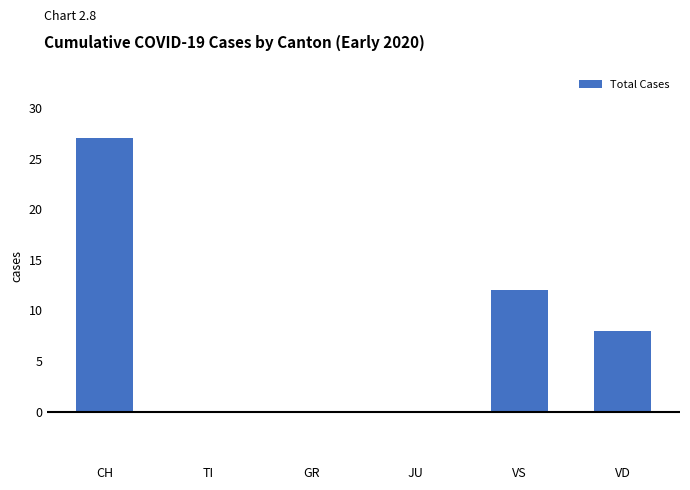

True or false: the data shows 12 at VS.

True